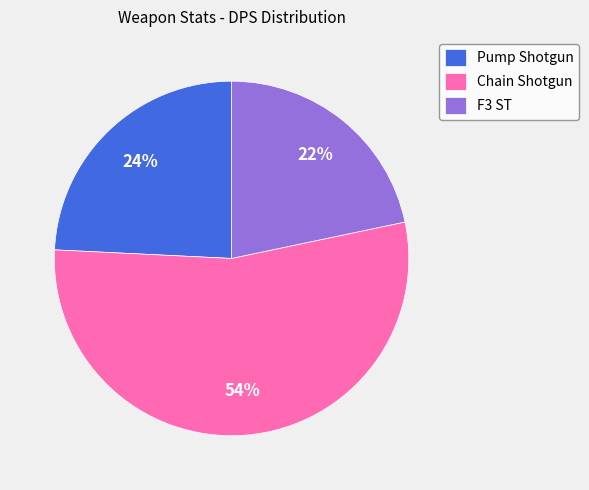

What percentage is the Chain Shotgun slice, to the nearest percent?

54%